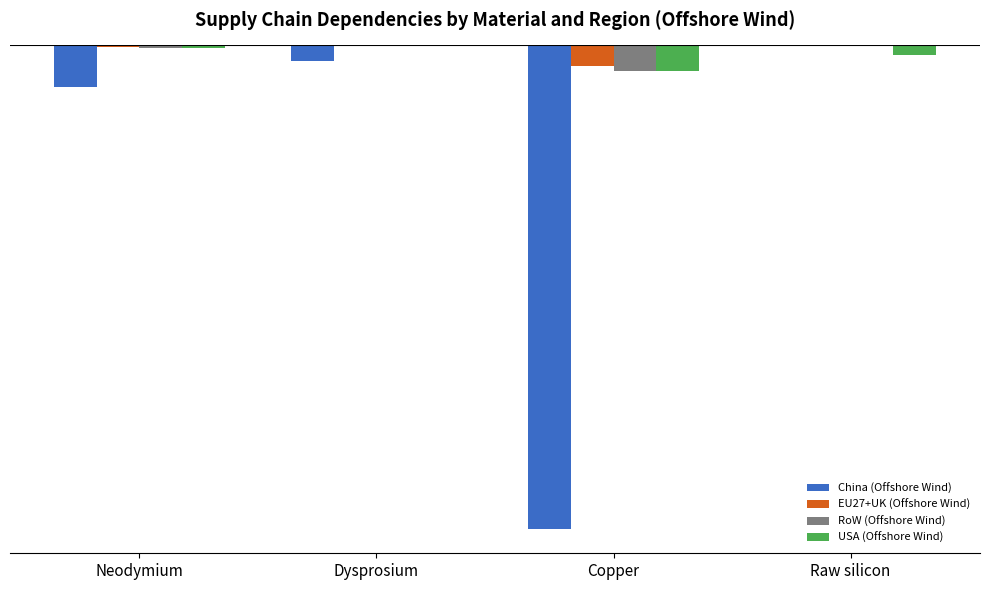

Between Dysprosium and Copper, which series saw the biggest shift?

China (Offshore Wind)